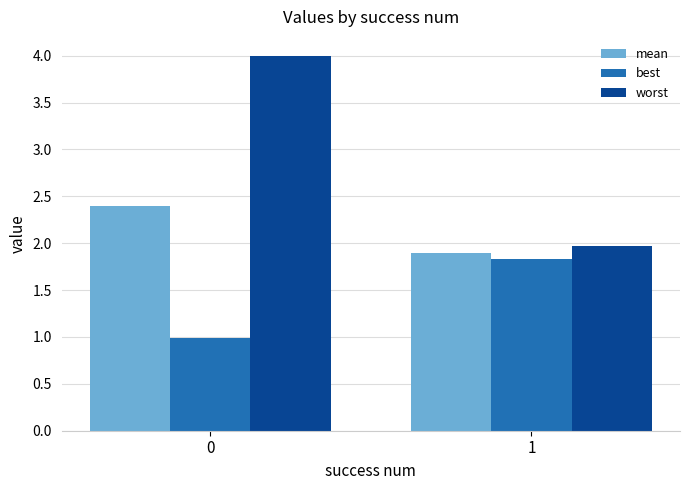

Which series has the widest spread of values?

worst